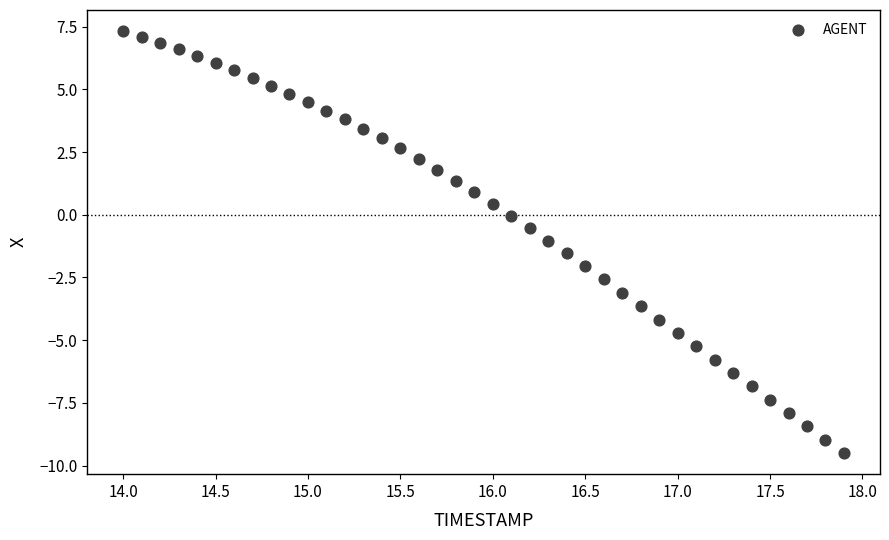

What is the range of X values (max minus min)?

3.9